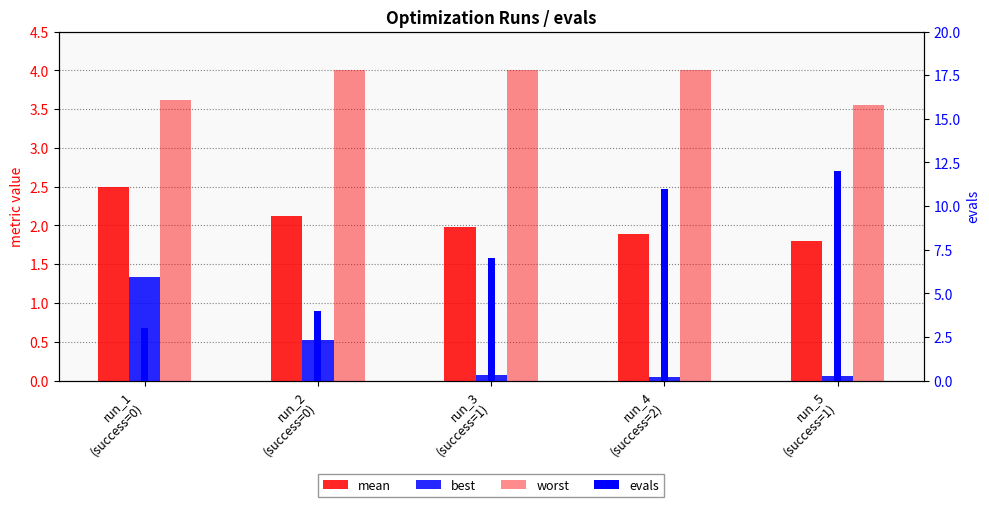

Reading left to right, transcribe all the data shown in this chart.

mean: 2.5	2.1	2.0	1.9	1.8
best: 1.3	0.5	0.1	0.1	0.1
worst: 3.6	4.0	4.0	4.0	3.6
evals: 3.0	4.0	7.0	11.0	12.0